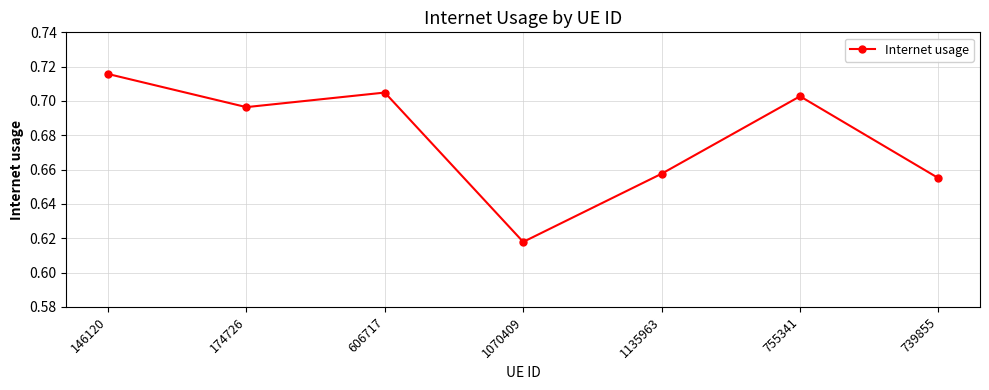

List the labels in order of value, smallest first.

1070409, 739855, 1135963, 174726, 755341, 606717, 146120